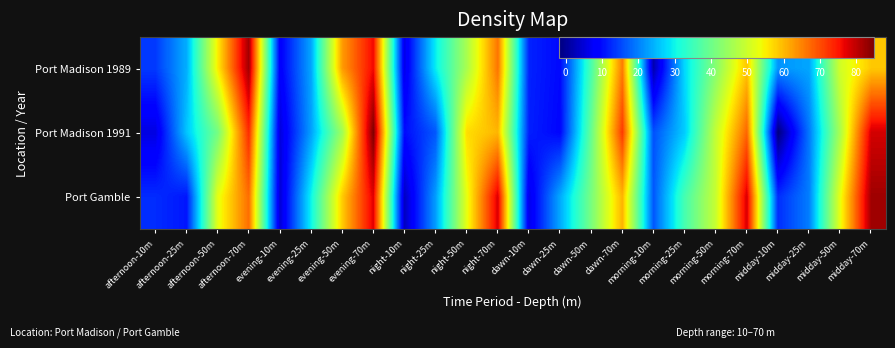

At which category does the chart reach its minimum across all series?

midday-10m